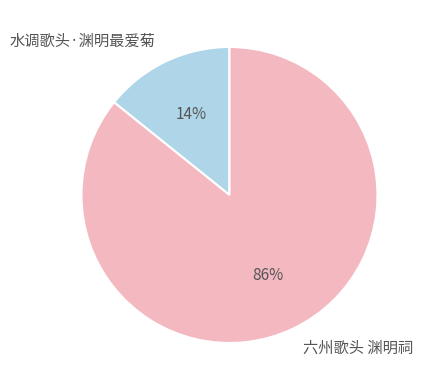

Does any single category account for the majority?

Yes